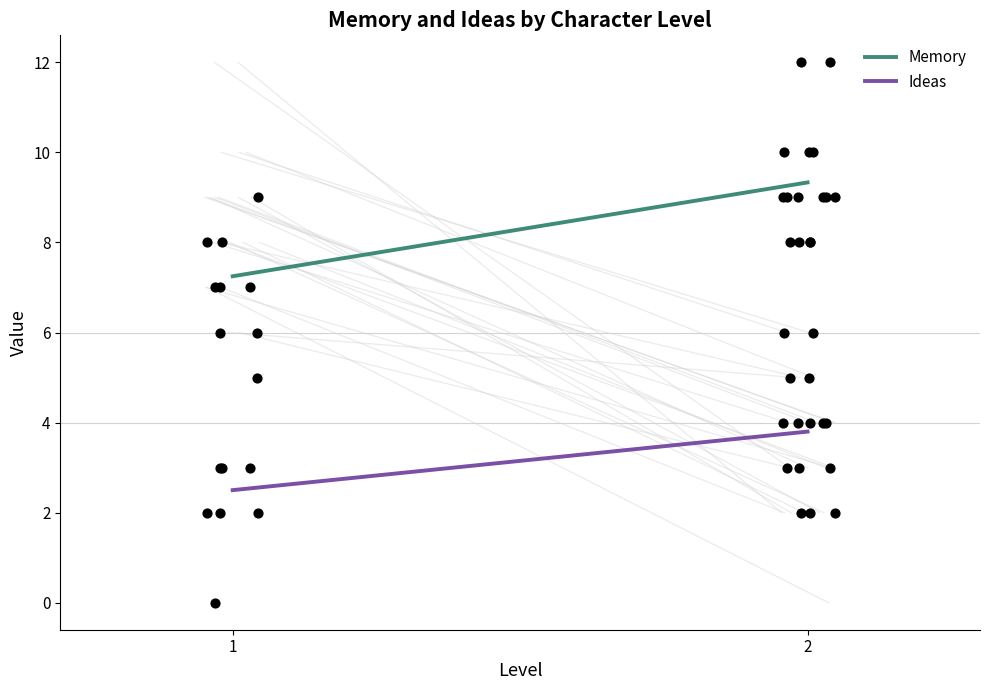

Which series contains the highest Y value?

Memory